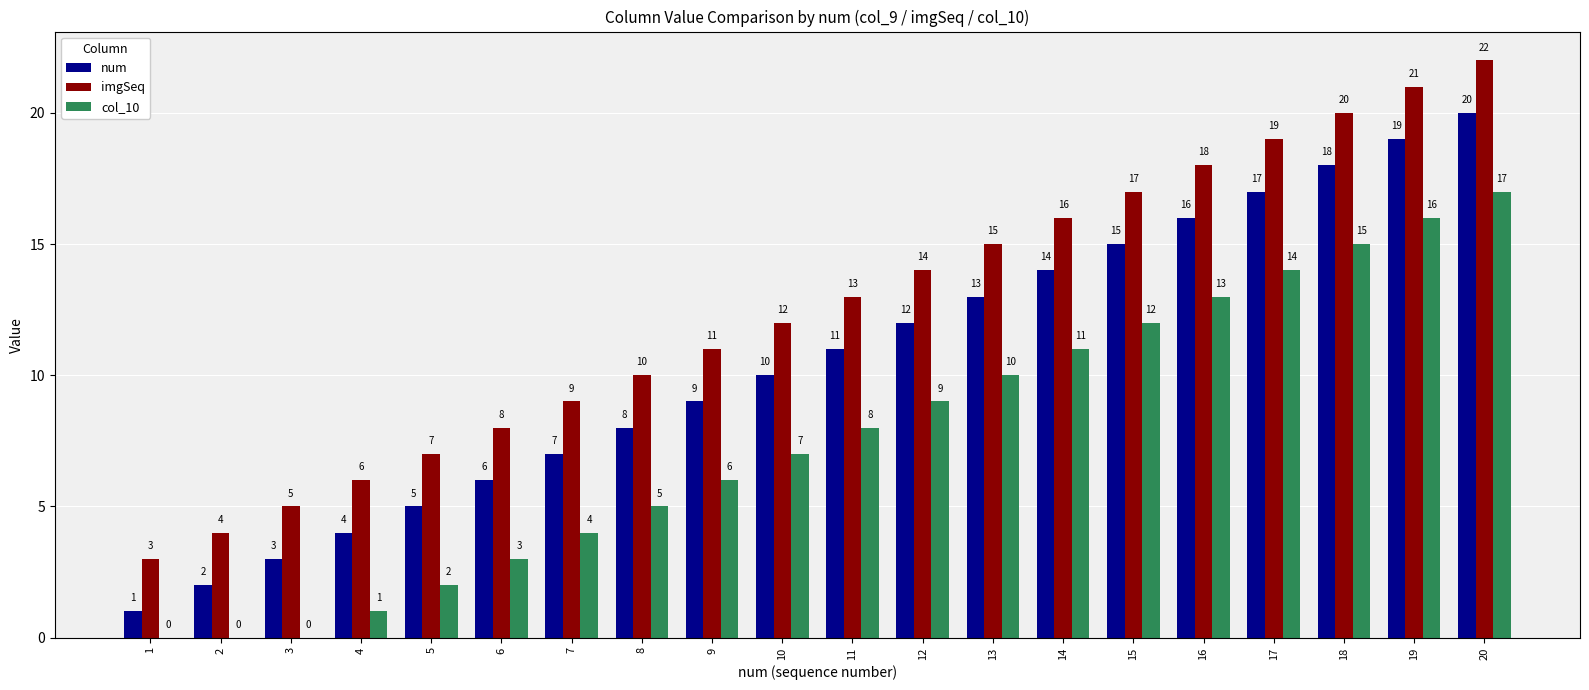

True or false: imgSeq has a value of 7 at 15.

False